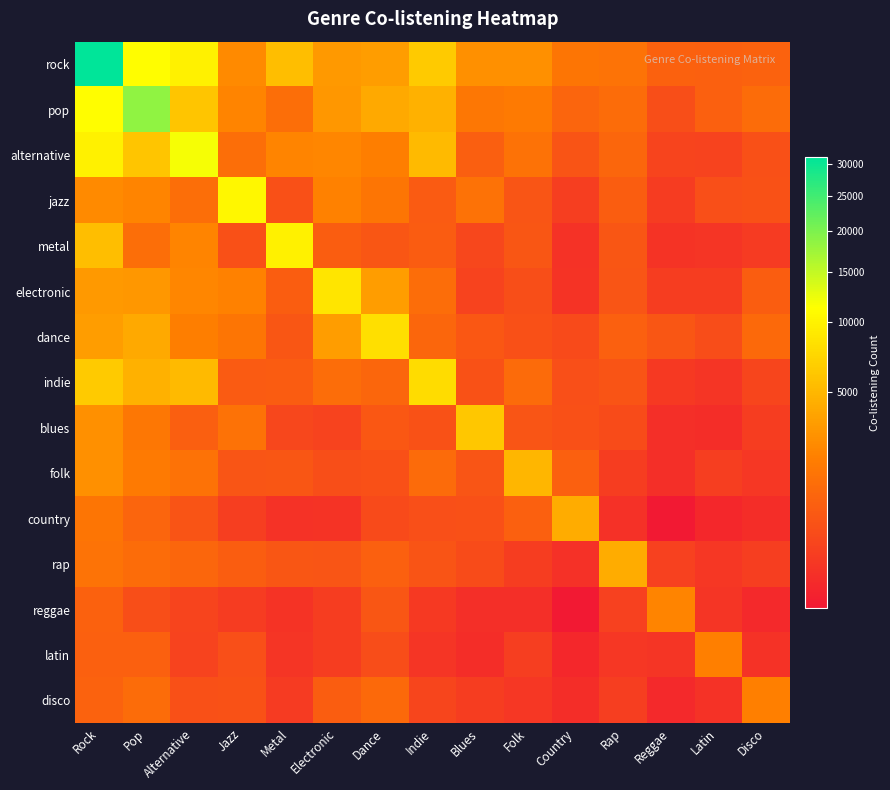

Between Pop and Latin, which series saw the biggest shift?

pop